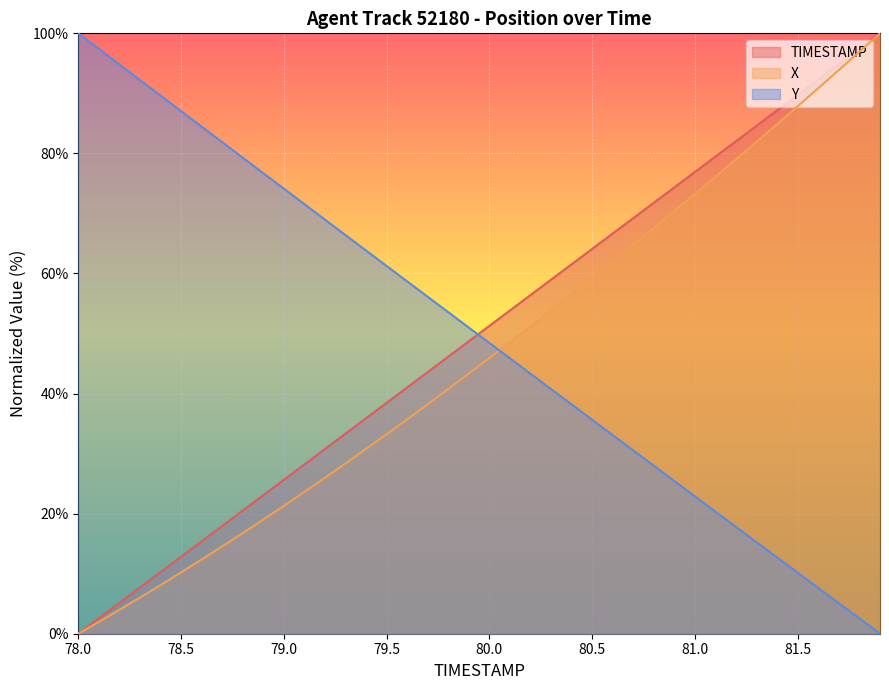

How many lines are shown in the chart?

3